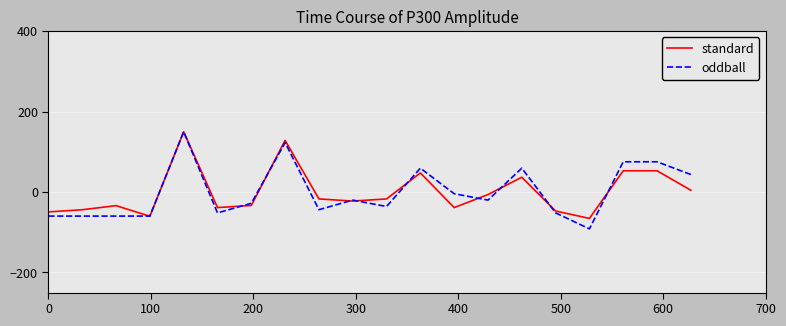

Does the chart have visible grid lines?

Yes